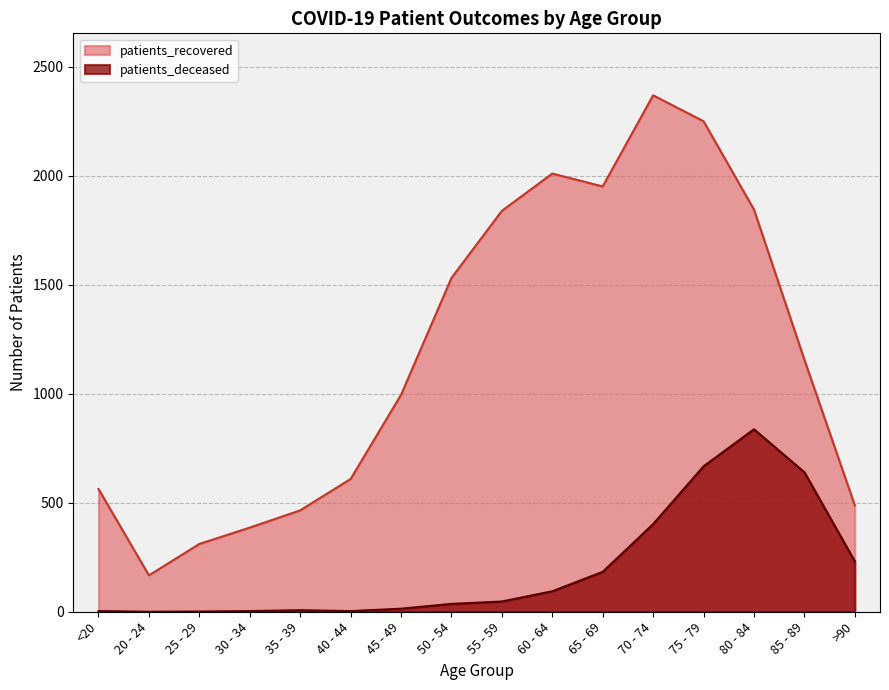

What is the label of the 5th point from the left?

35 - 39